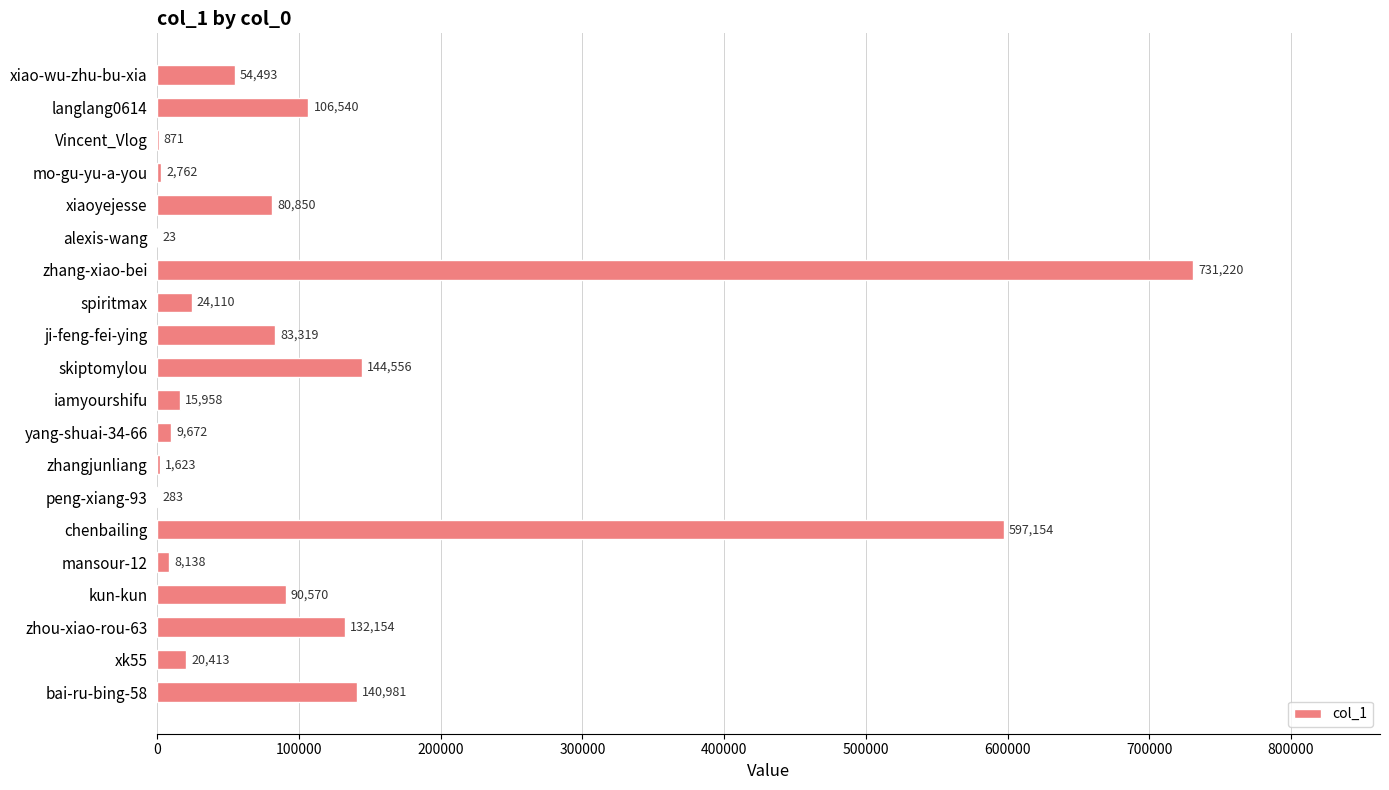

Which label corresponds to the largest value in the chart?

zhang-xiao-bei